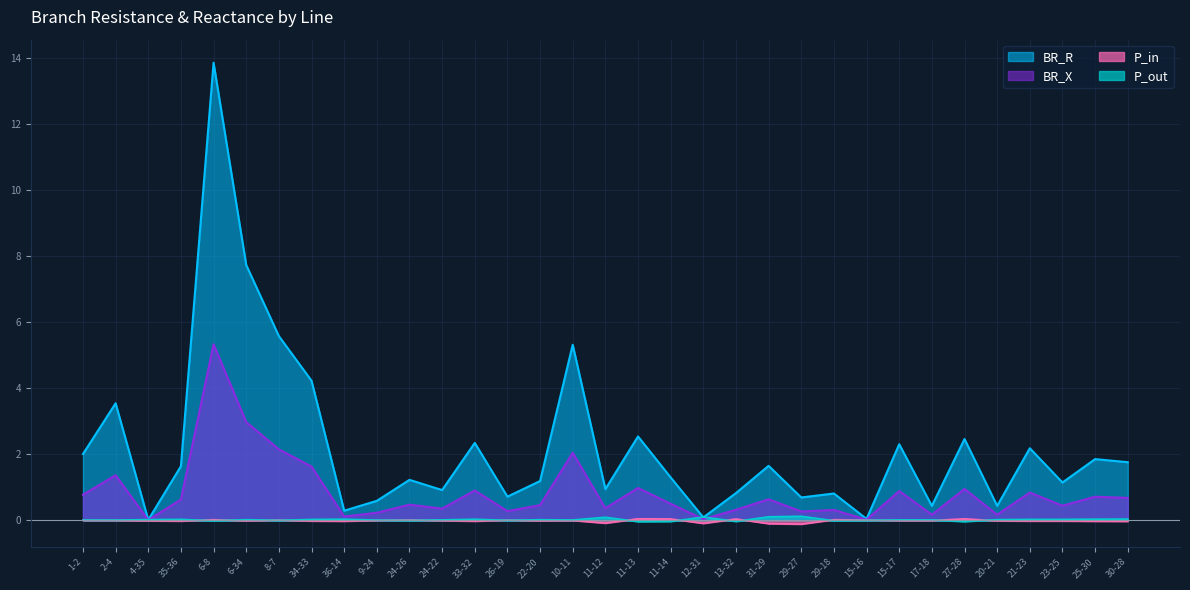

After their last crossing, which series has the higher values: BR_R or P_out?

BR_R